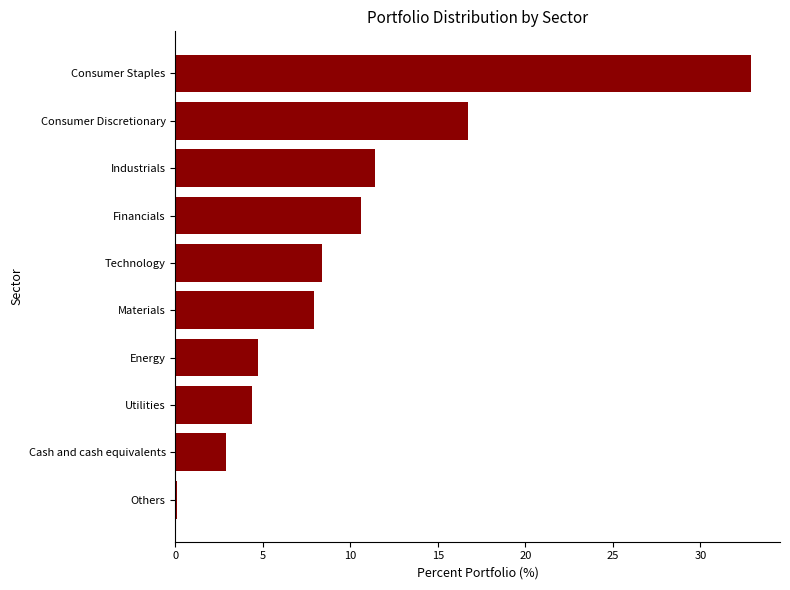

What is the greatest value displayed?

32.9